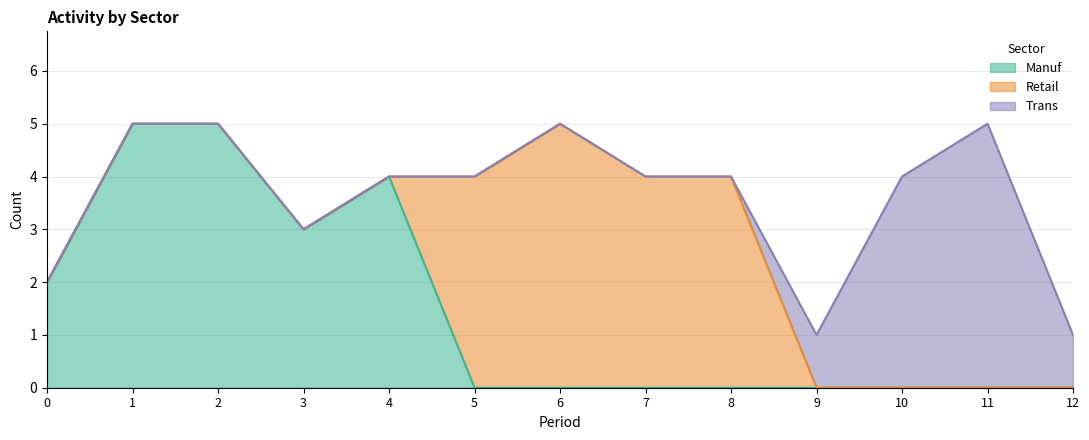

Reading left to right, what are all the values shown in this chart?

Manuf: 2	5	5	3	4	0	0	0	0	0	0	0	0
Retail: 0	0	0	0	0	4	5	4	4	0	0	0	0
Trans: 0	0	0	0	0	0	0	0	0	1	4	5	1